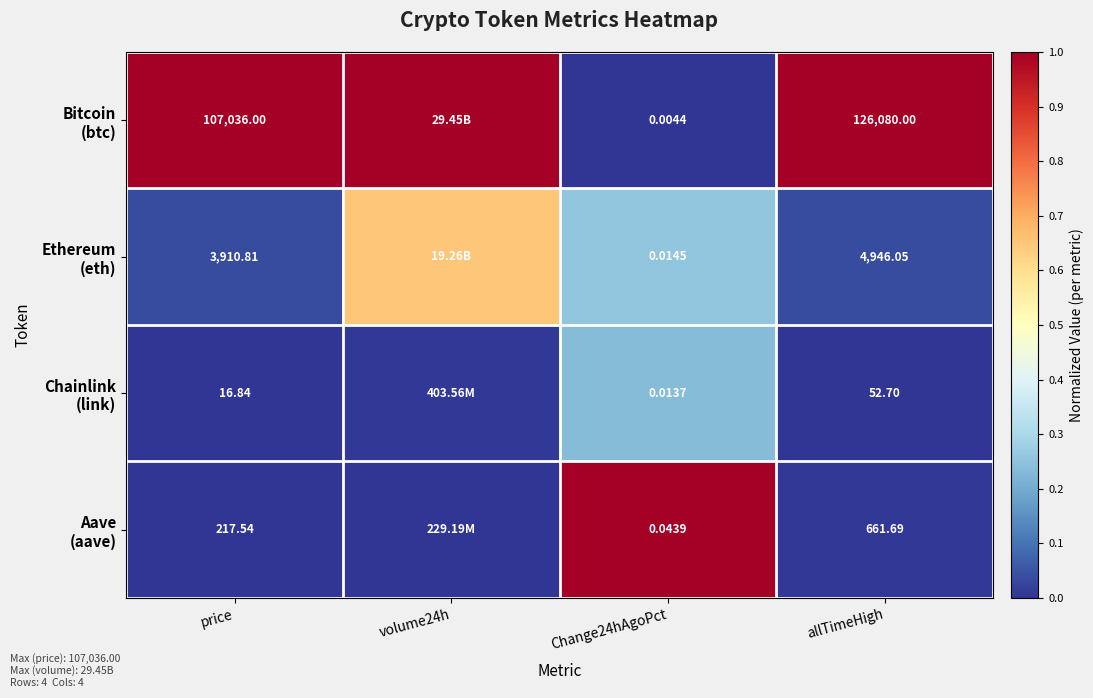

Reading left to right, extract all data points from this chart.

row_0: 1.0	1.0	0.0	1.0
row_1: 0.0	0.7	0.3	0.0
row_2: 0.0	0.0	0.2	0.0
row_3: 0.0	0.0	1.0	0.0